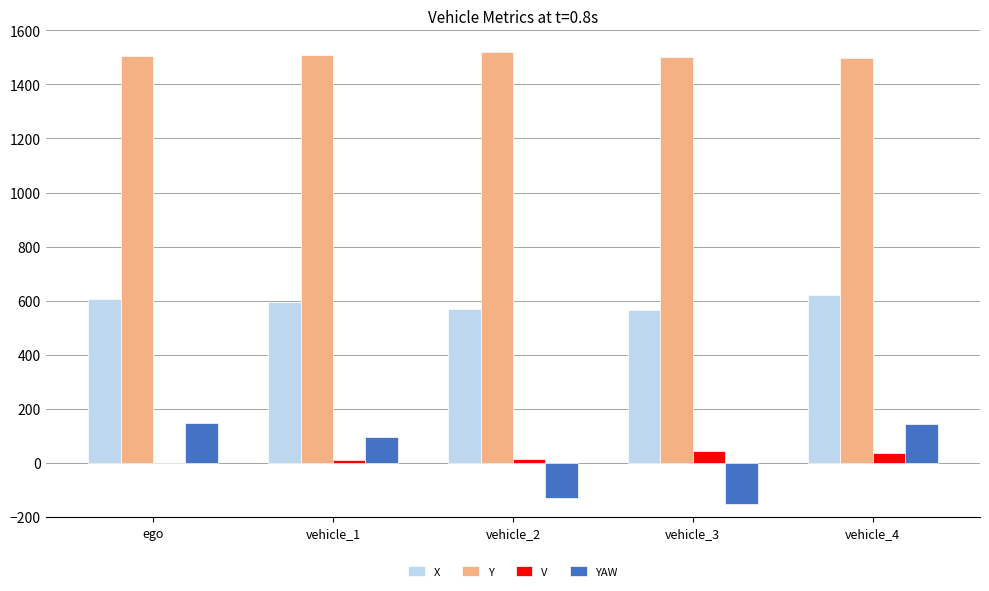

What is the greatest value displayed?

1519.0